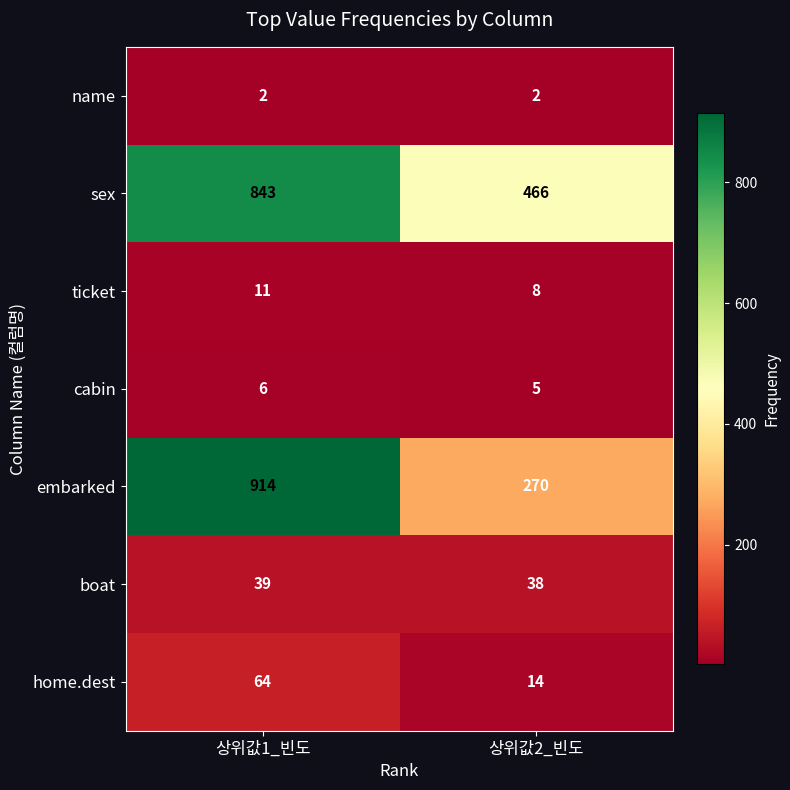

Rank the series by their maximum value, from highest to lowest.

embarked, sex, home.dest, boat, ticket, cabin, name